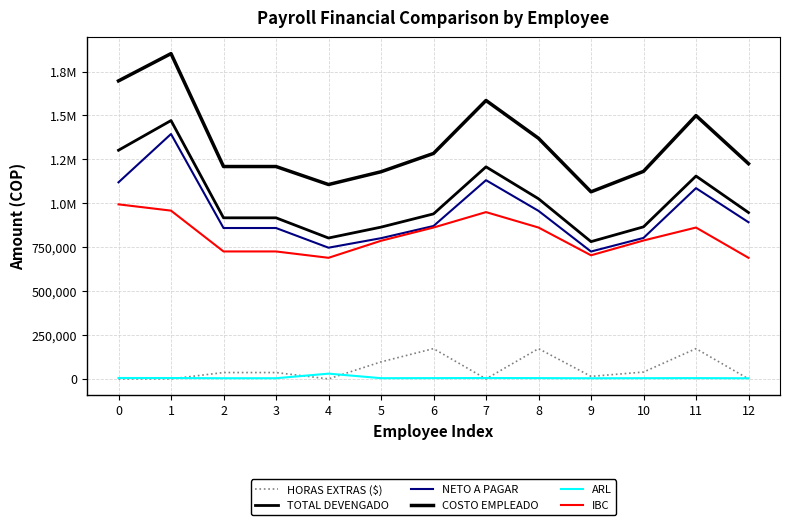

Does the chart have visible grid lines?

Yes